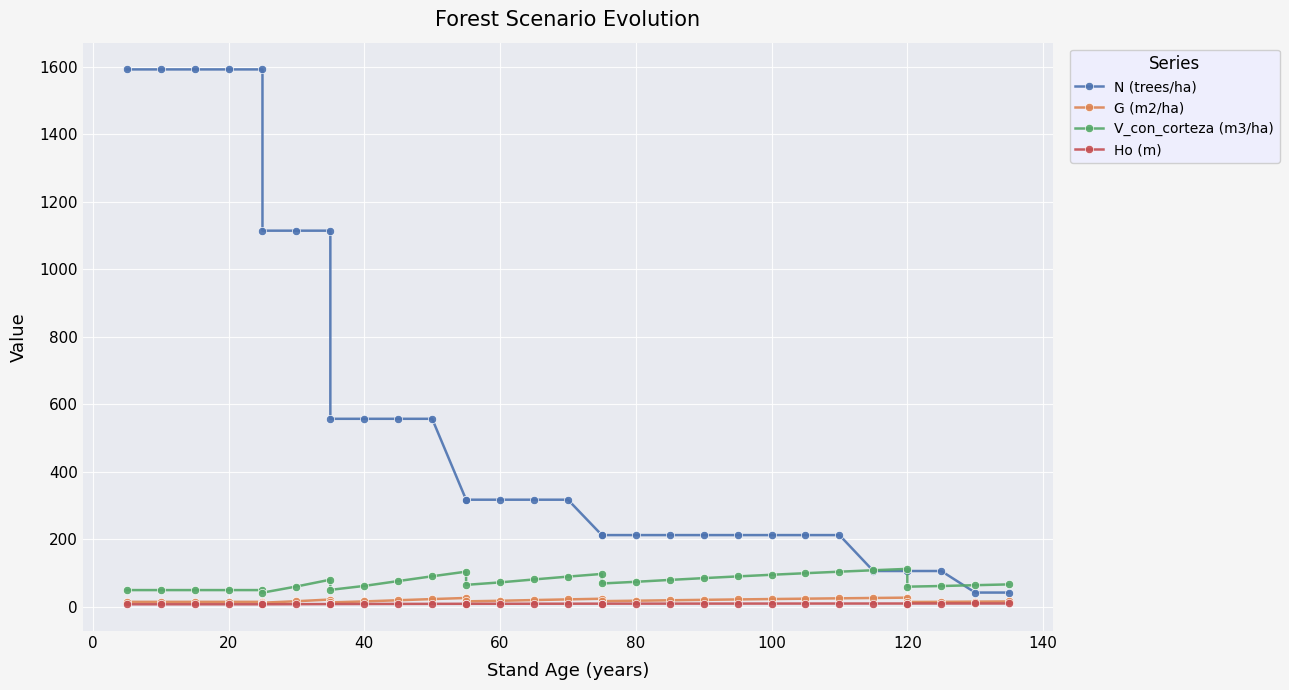

True or false: G (m2/ha) has more than 2 points higher than both neighbors.

True